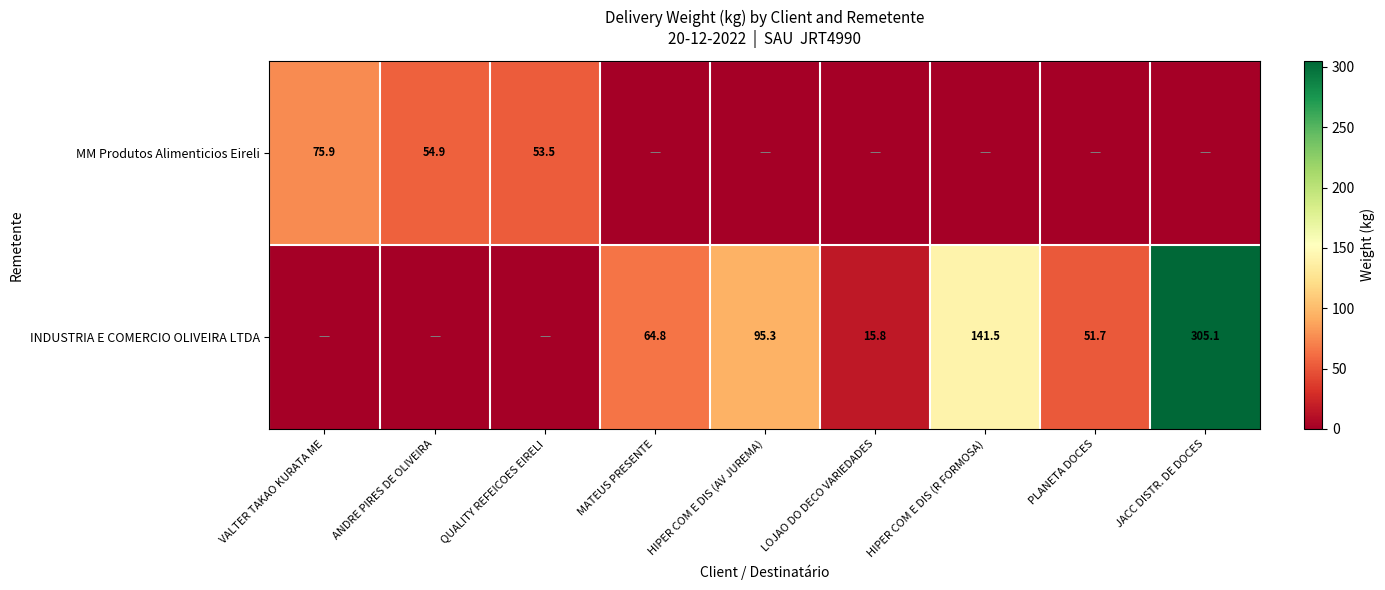

Is it true that MM Produtos Alimenticios Eireli equals 75.9 at VALTER TAKAO KURATA ME?

True